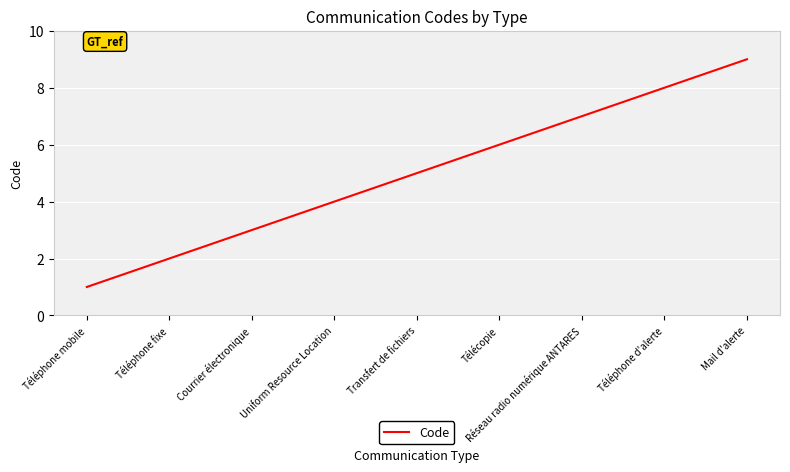

The value at Uniform Resource Location is 4. True or false?

True